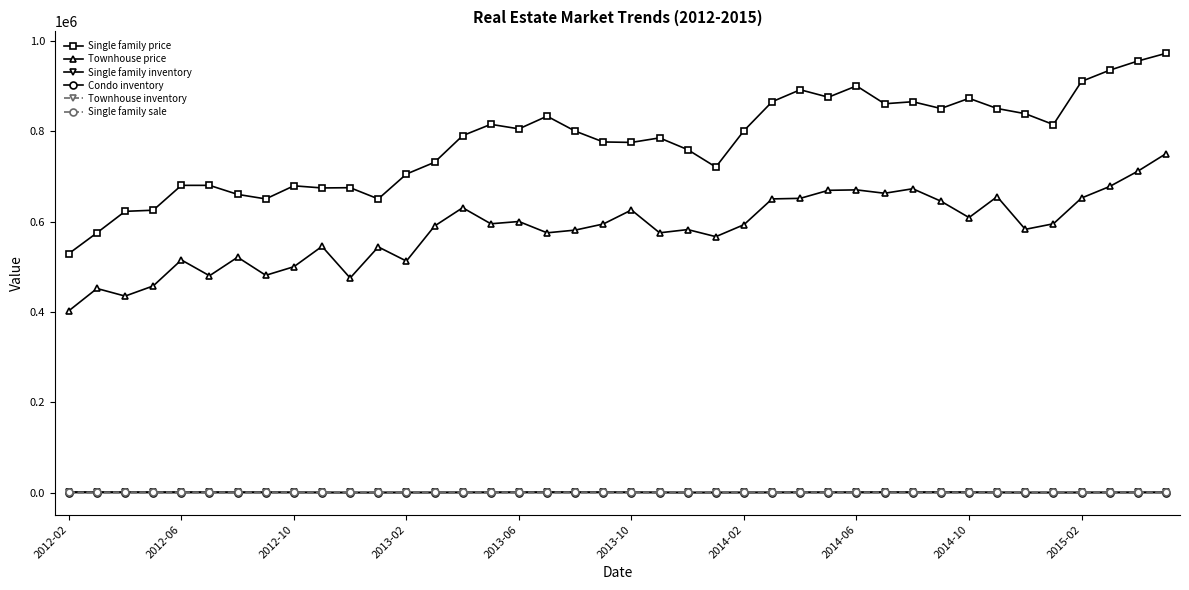

Which series has the widest spread of values?

Single family price